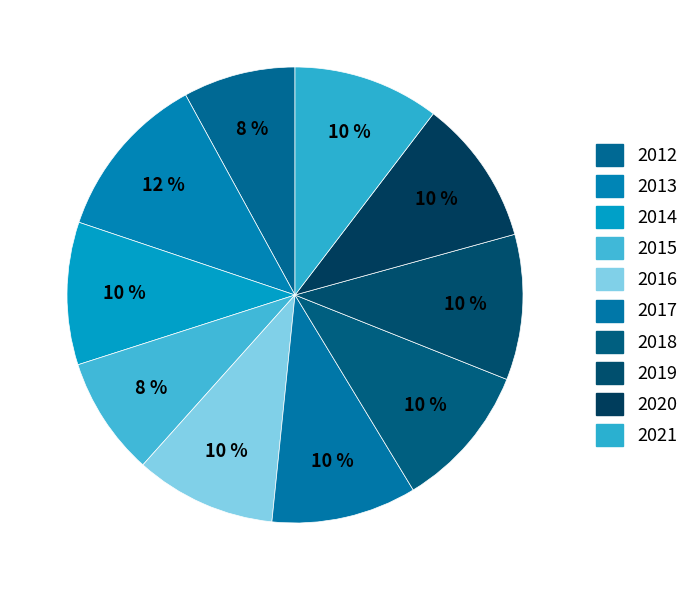

Between 2020 and 2016, which is larger?

2020